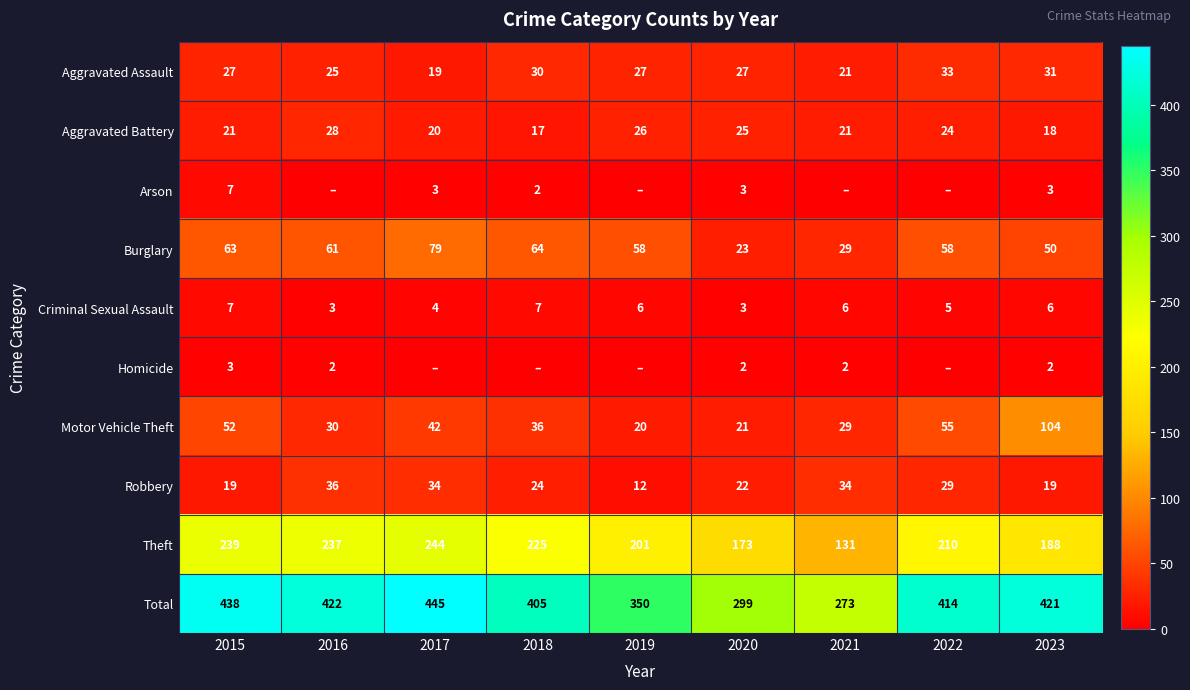

At 2023, list the series in order from largest to smallest.

Total, Theft, Motor Vehicle Theft, Burglary, Aggravated Assault, Robbery, Aggravated Battery, Criminal Sexual Assault, Arson, Homicide